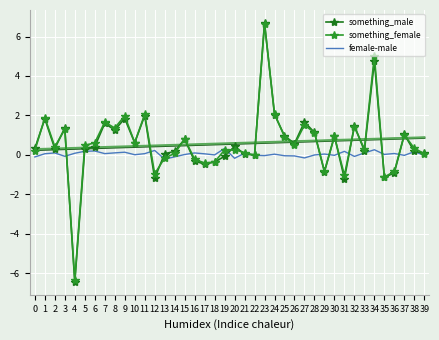

Where does the female-male series first go above 0?

1